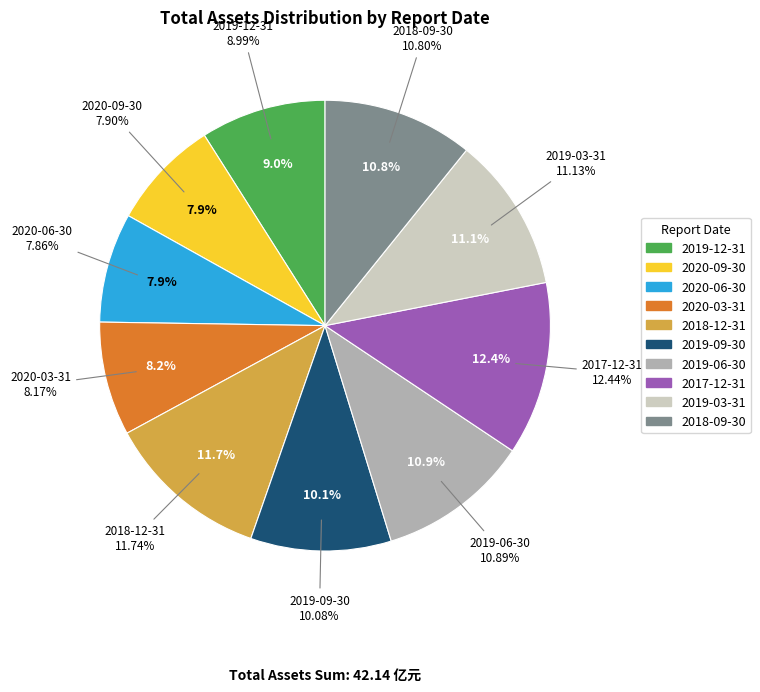

What percentage is the 2018-09-30 slice, to the nearest percent?

11%